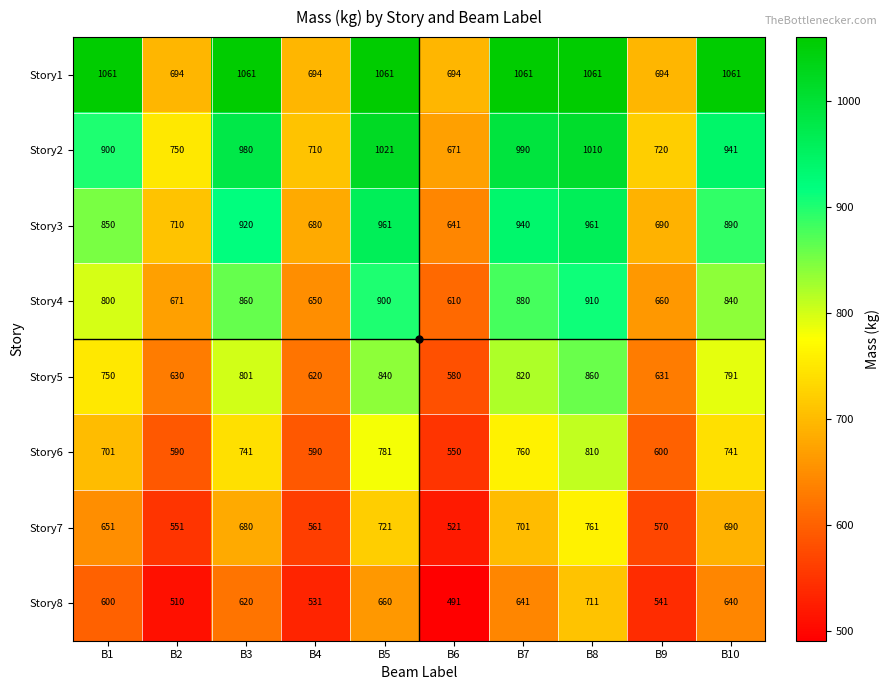

The Story2 series shows 750 at B2. True or false?

True